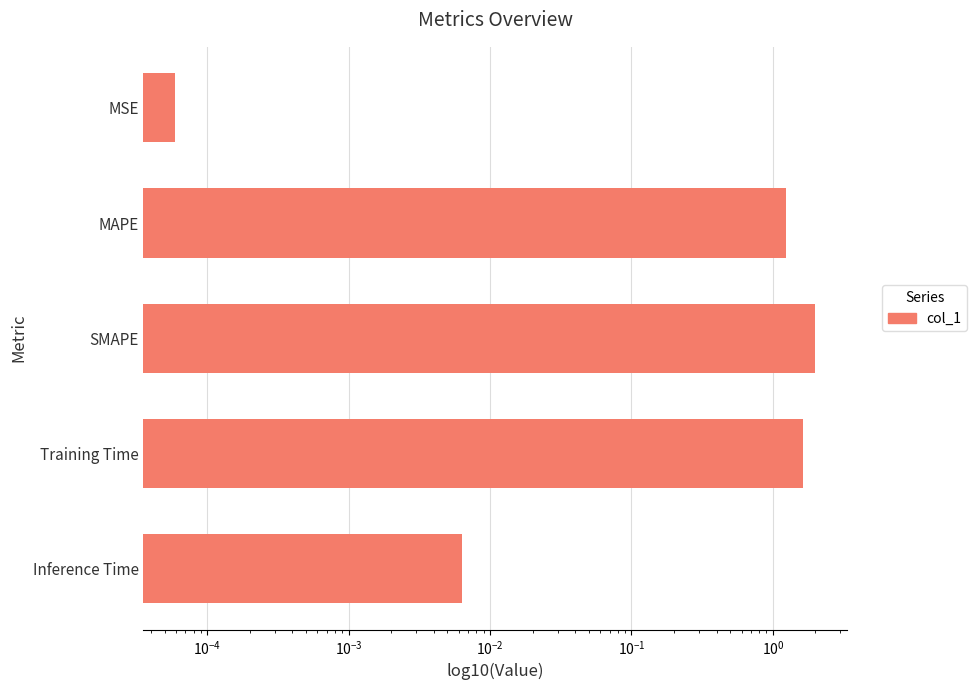

What is the change in value from MSE to SMAPE?

+2.0